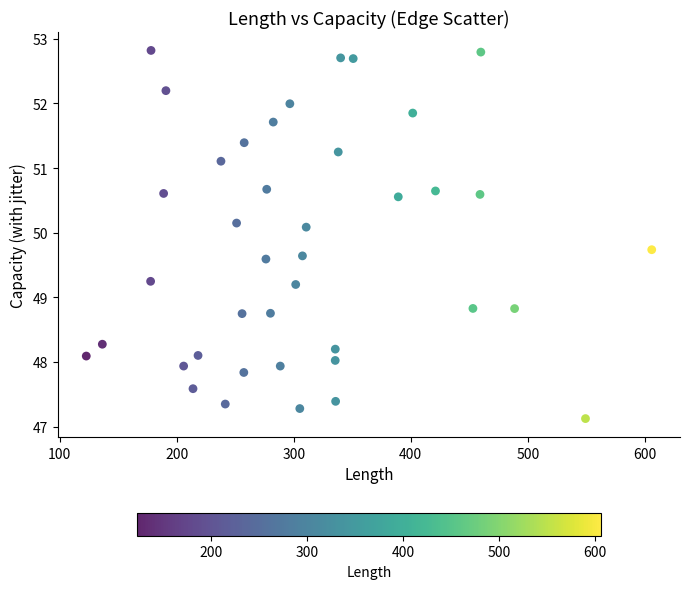

What is the range of Y values (max minus min)?

5.7